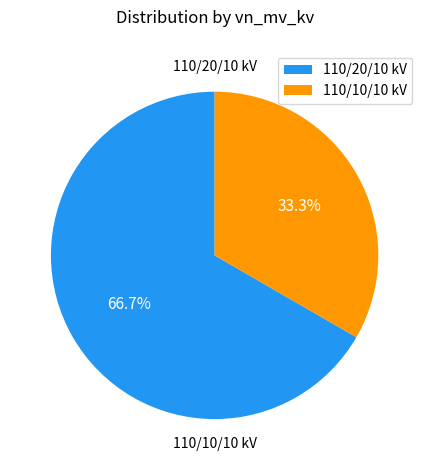

What is the ratio of the value at 110/10/10 kV to the value at 110/20/10 kV?

0.5